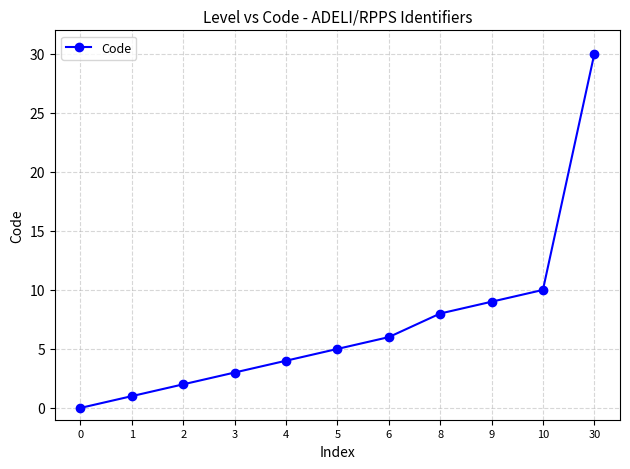

Is this an area chart (filled region under the line)?

No